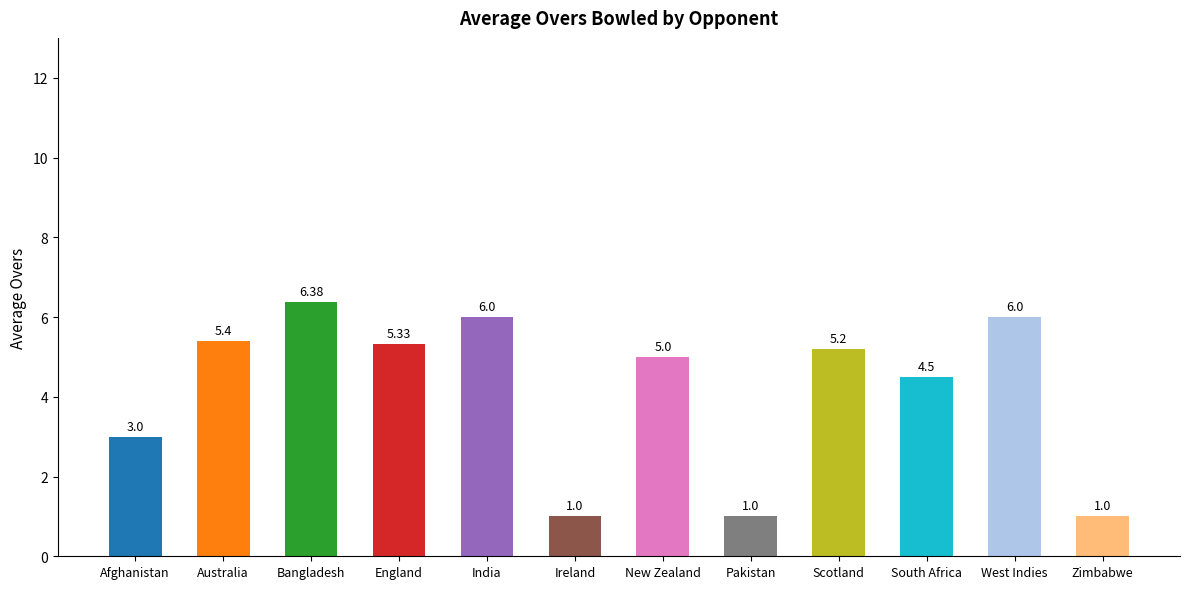

Approximately how many times larger is the value at Pakistan compared to South Africa?

0.2